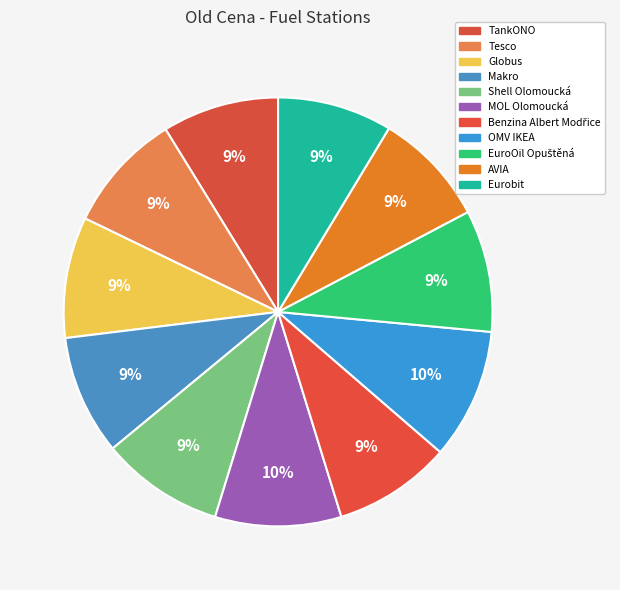

Does any single category account for the majority?

No